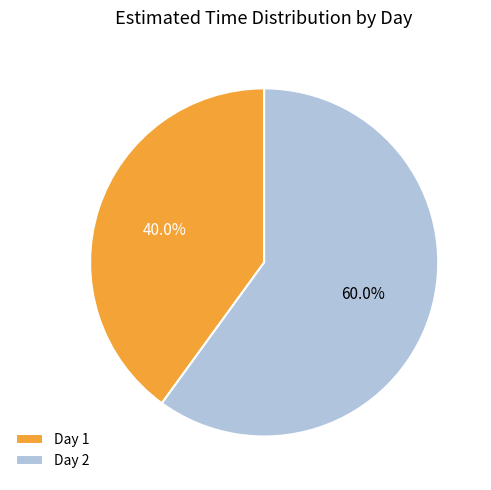

Is there any slice that represents more than half of the pie?

Yes